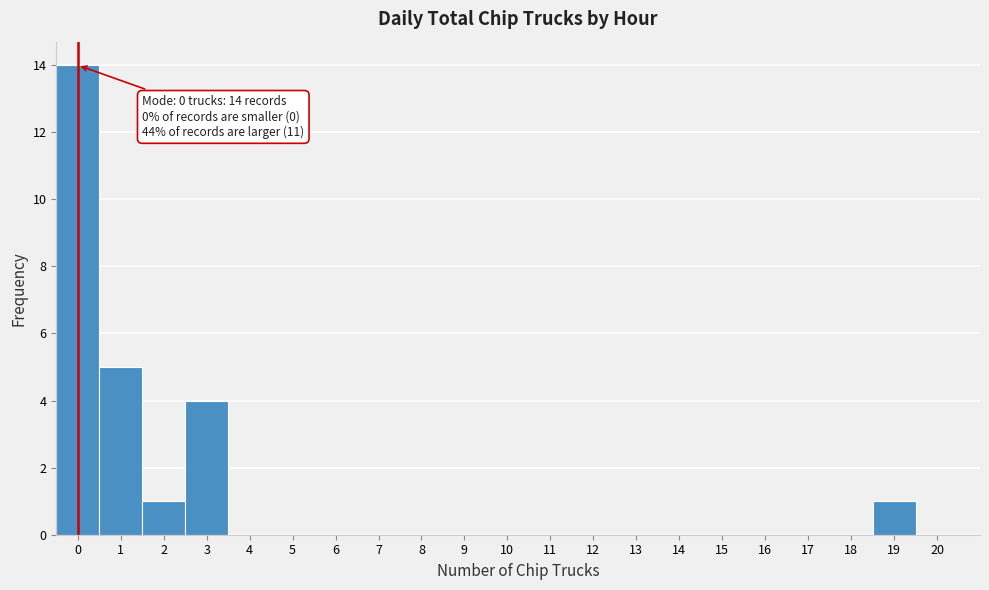

Over which range of the x-axis is the bar tallest?

-0.5 to 0.5